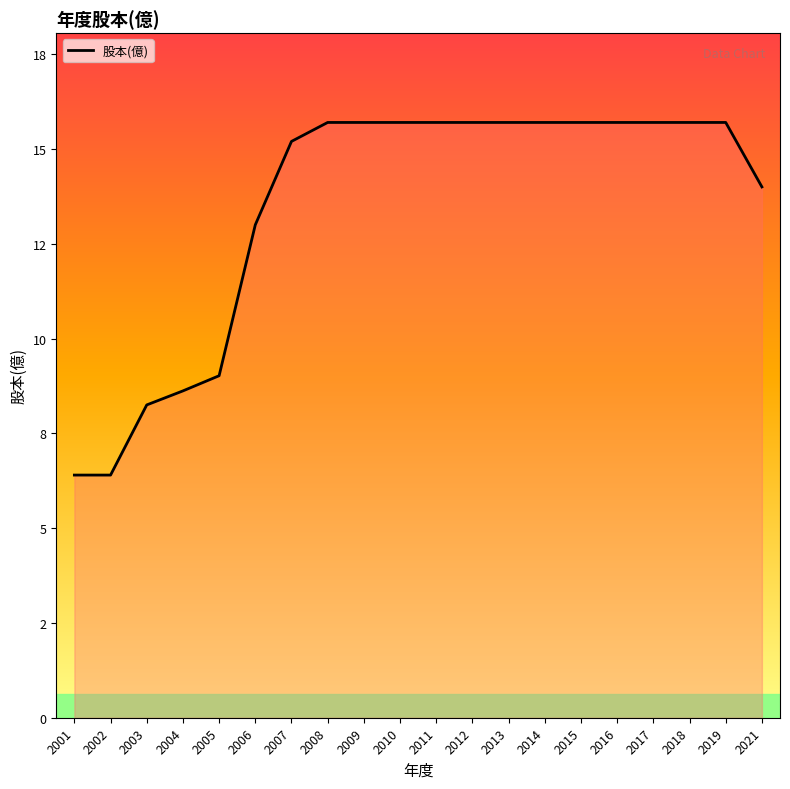

Rank the categories by value from lowest to highest.

2001, 2002, 2003, 2004, 2005, 2006, 2021, 2007, 2008, 2009, 2010, 2011, 2012, 2013, 2014, 2015, 2016, 2017, 2018, 2019